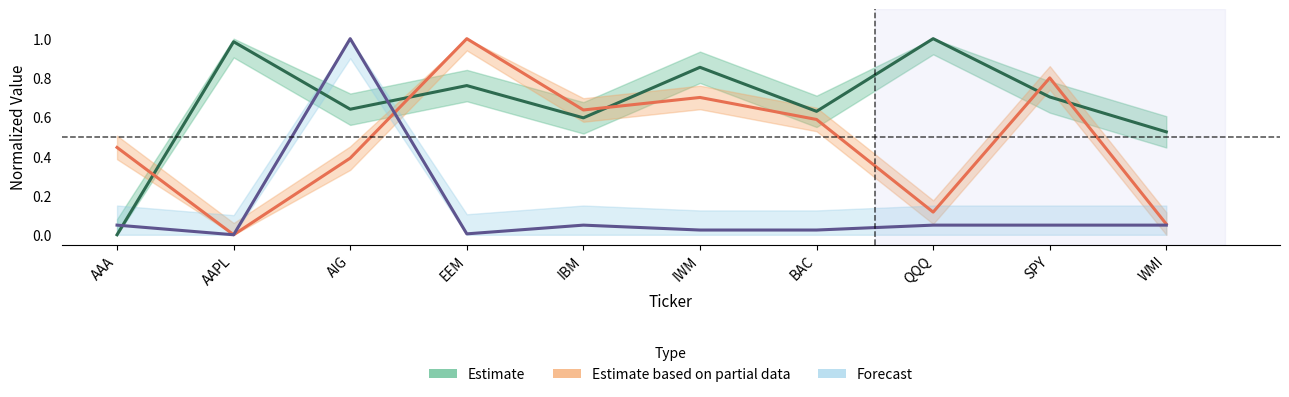

Rank the categories by Forecast value from highest to lowest.

AIG, AAA, IBM, QQQ, SPY, WMI, IWM, BAC, EEM, AAPL